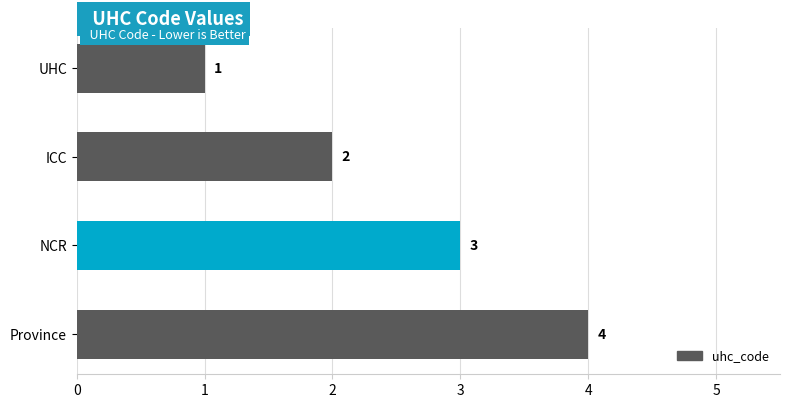

How many bars are there in total?

4